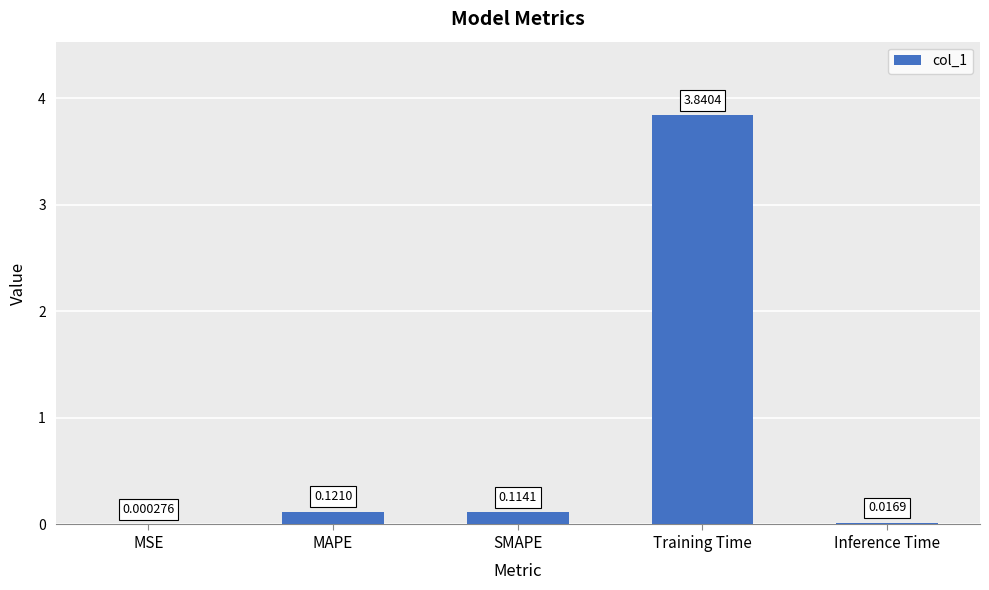

What is the sum of all values?

4.1